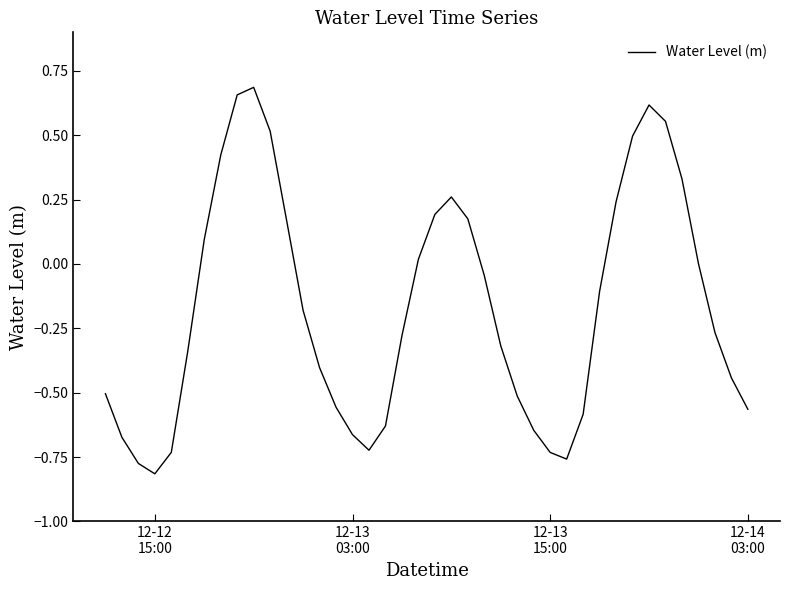

What is the difference between the maximum and minimum values?

1.5